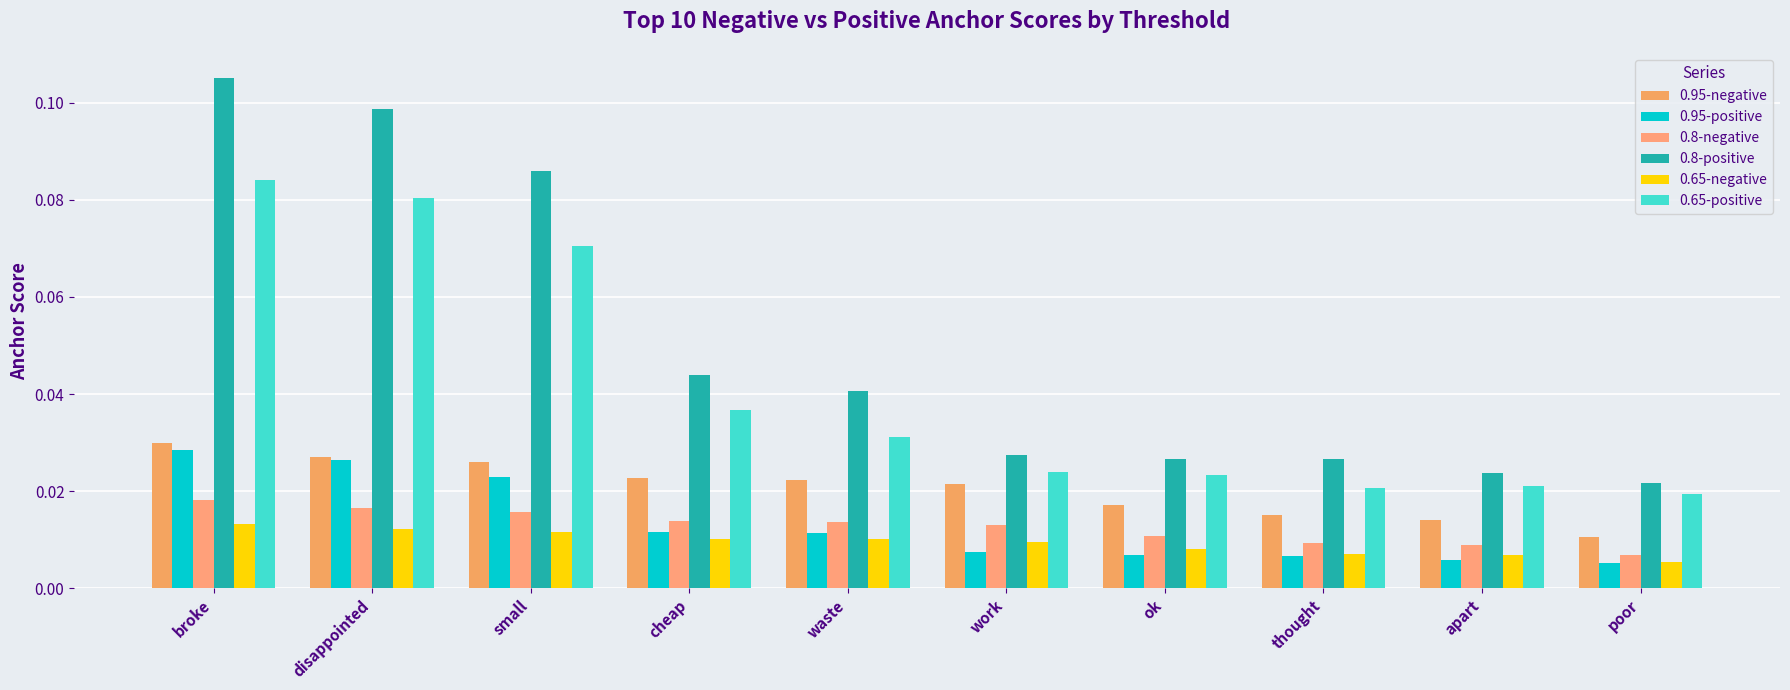

Reading left to right, extract all data points from this chart.

0.95-negative: 0.0	0.0	0.0	0.0	0.0	0.0	0.0	0.0	0.0	0.0
0.95-positive: 0.0	0.0	0.0	0.0	0.0	0.0	0.0	0.0	0.0	0.0
0.8-negative: 0.0	0.0	0.0	0.0	0.0	0.0	0.0	0.0	0.0	0.0
0.8-positive: 0.1	0.1	0.1	0.0	0.0	0.0	0.0	0.0	0.0	0.0
0.65-negative: 0.0	0.0	0.0	0.0	0.0	0.0	0.0	0.0	0.0	0.0
0.65-positive: 0.1	0.1	0.1	0.0	0.0	0.0	0.0	0.0	0.0	0.0